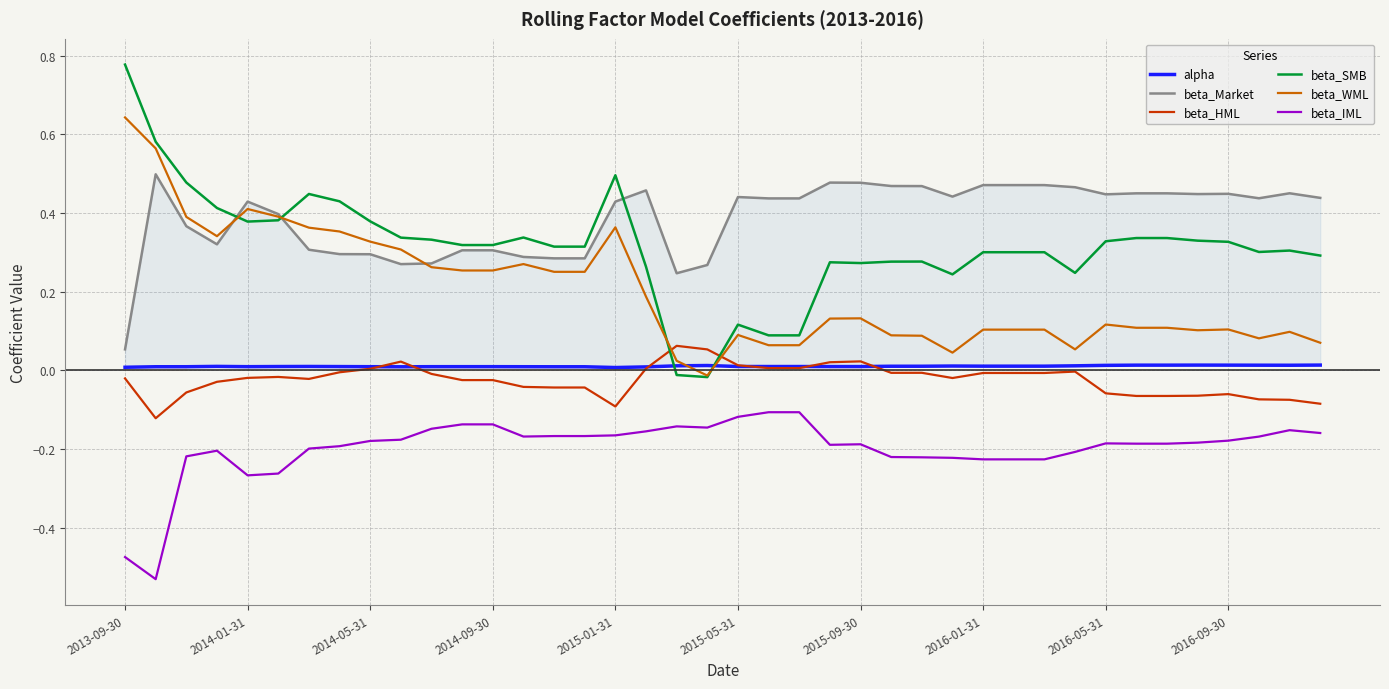

What is the value of the beta_IML point at the 5th from the left?

-0.3